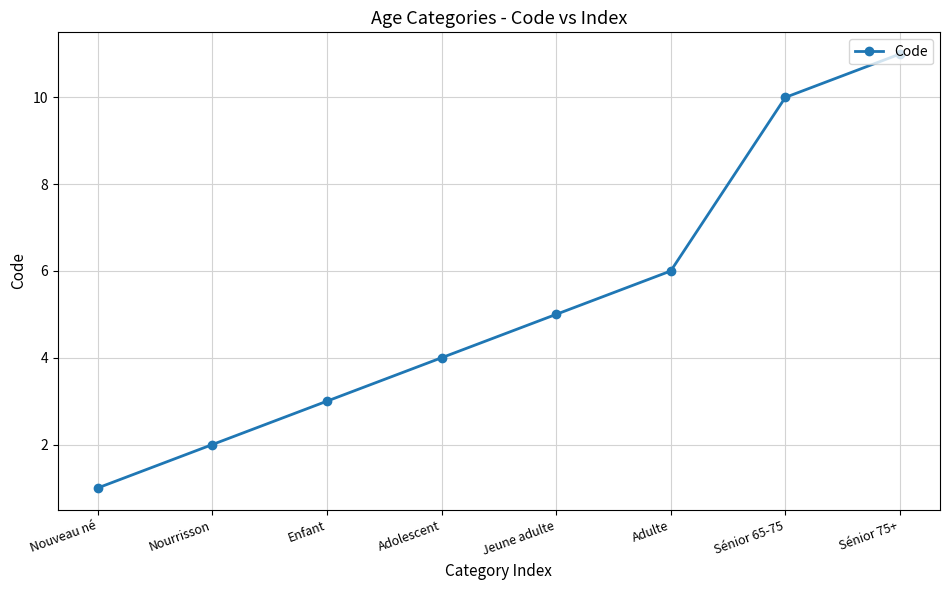

How many values are between 3 and 10?

5